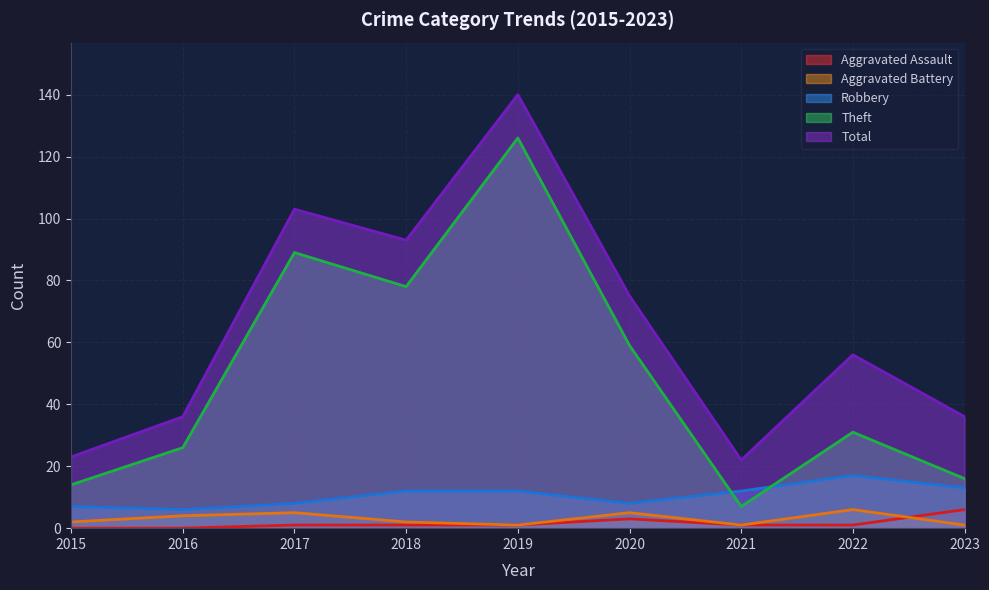

How many data points in Total are above 56?

4